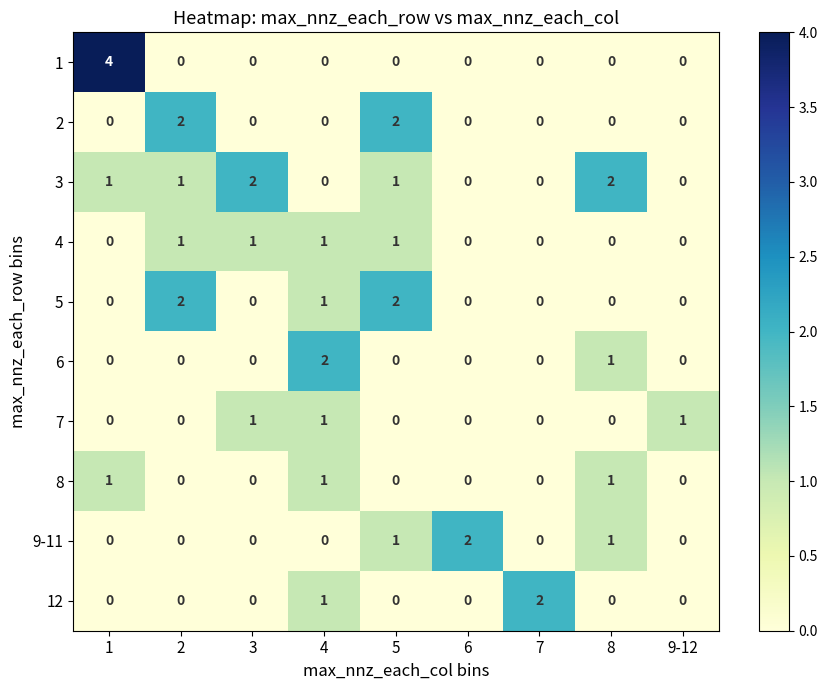

How many 6 values are between 0 and 1?

8